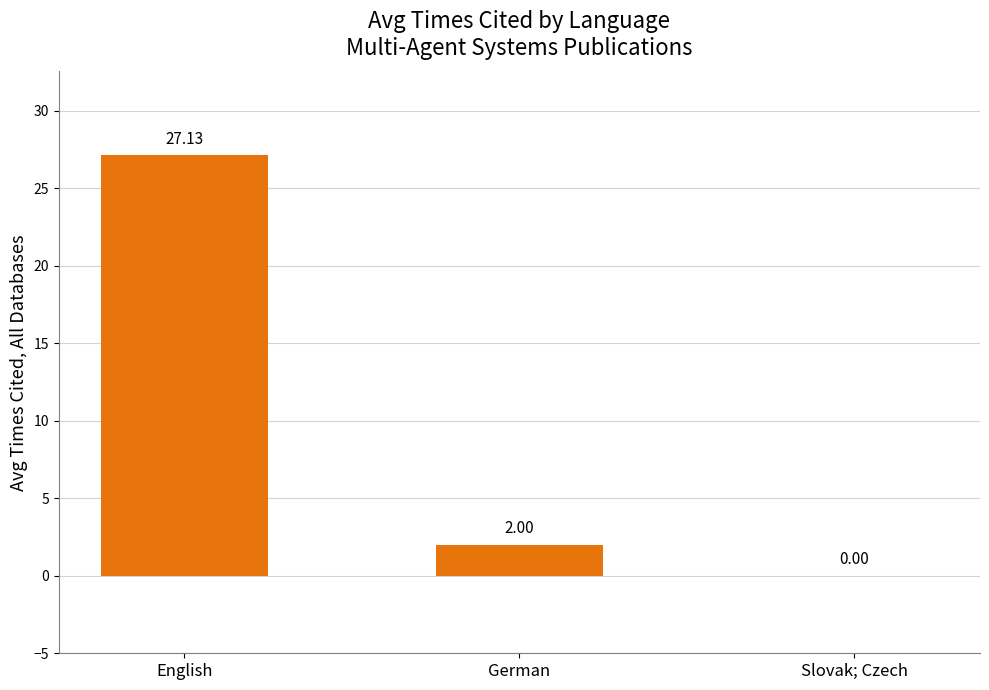

Which category has the highest value across all series?

English